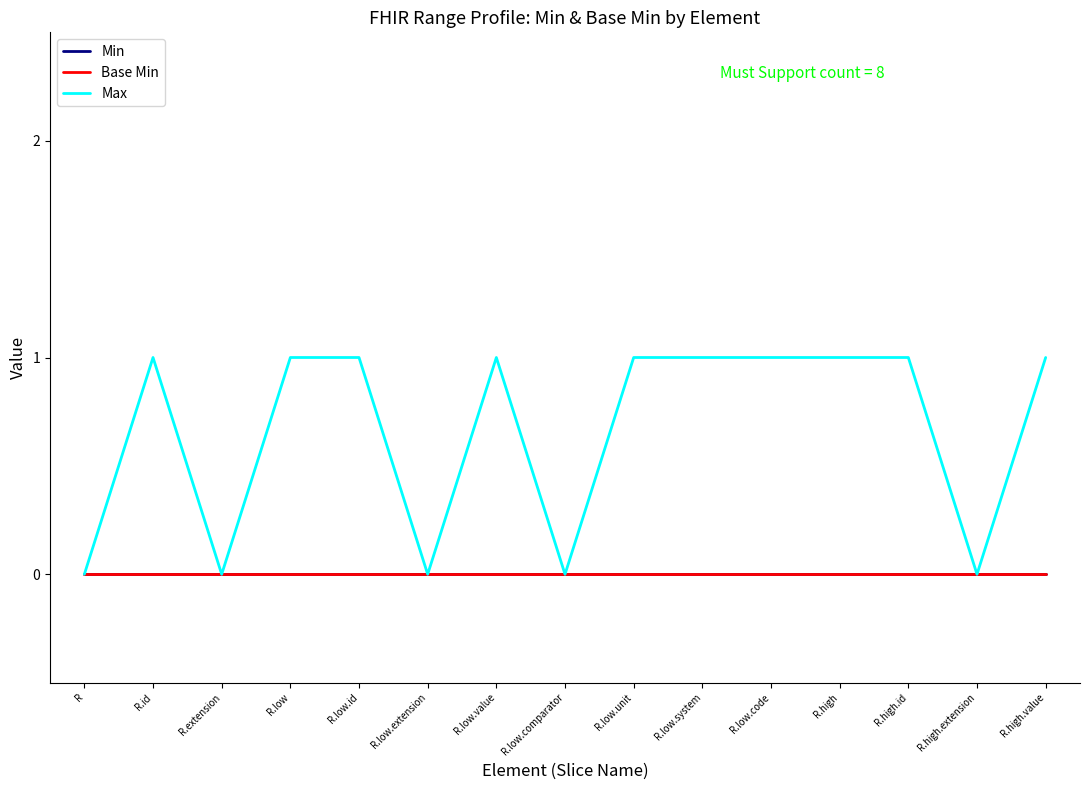

Is this an area chart (filled region under the line)?

No